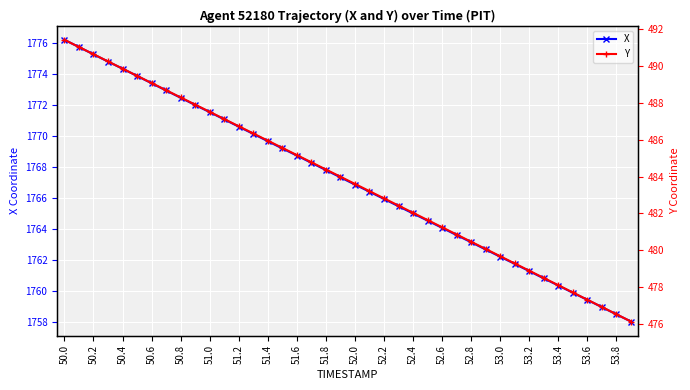

Which label corresponds to the largest value in the chart?

50.0